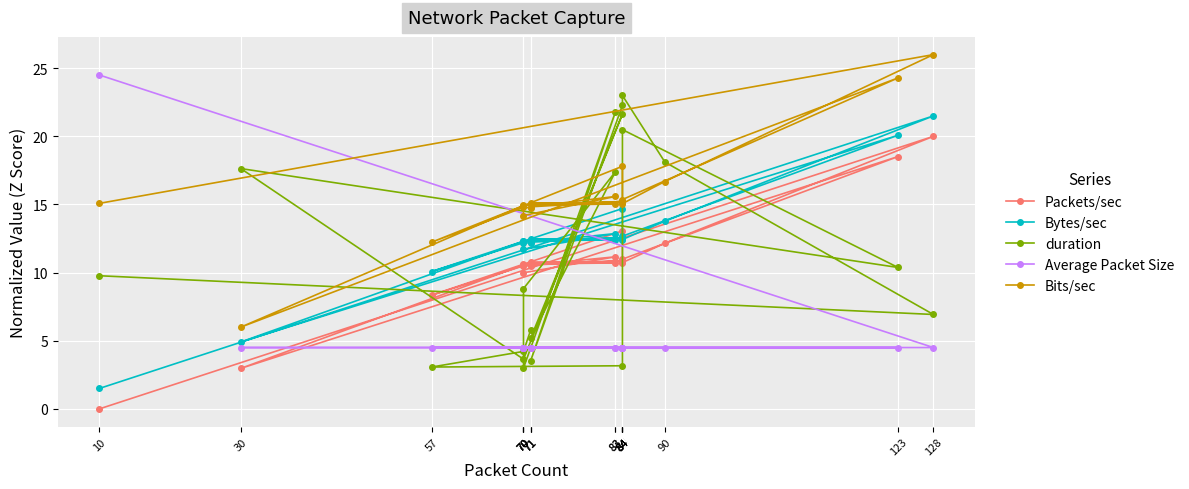

How many interior local valleys does the Bits/sec series have?

6